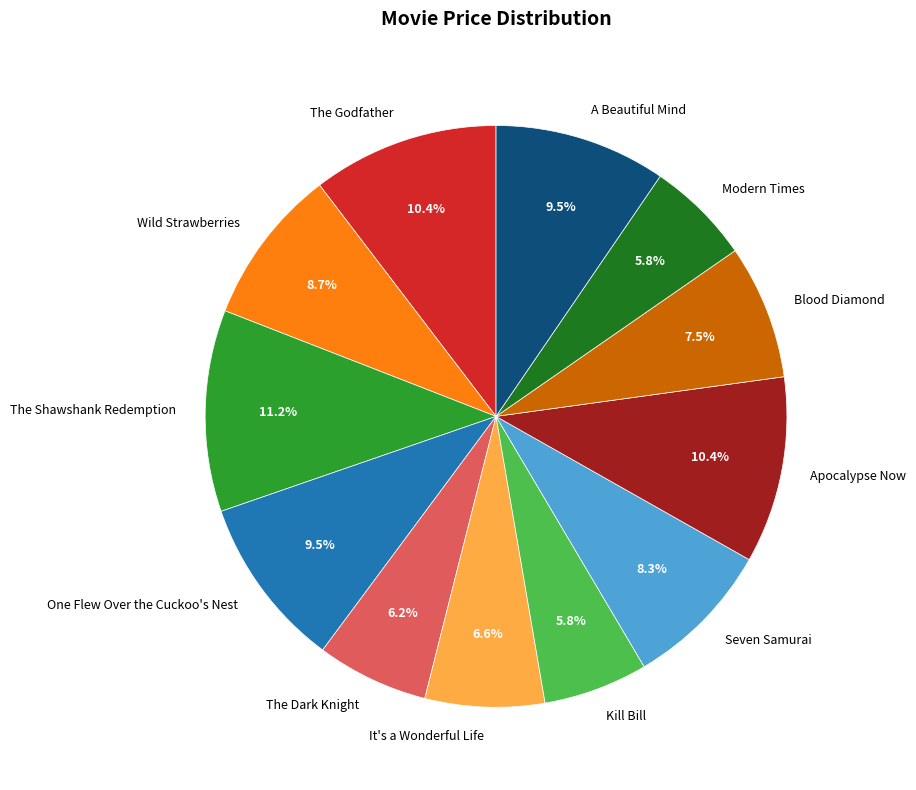

What percentage is NOT represented by Blood Diamond?

92.5%